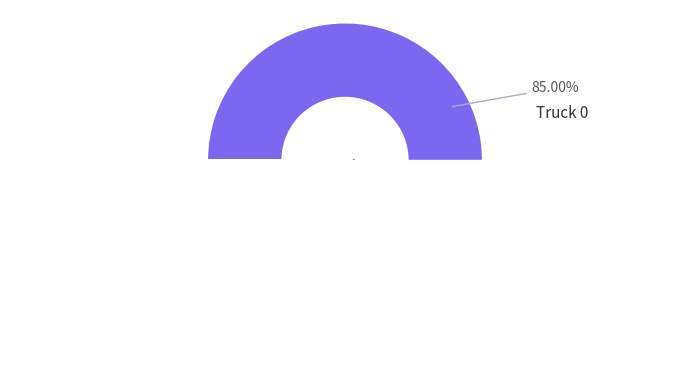

How many segments does this pie chart have?

2